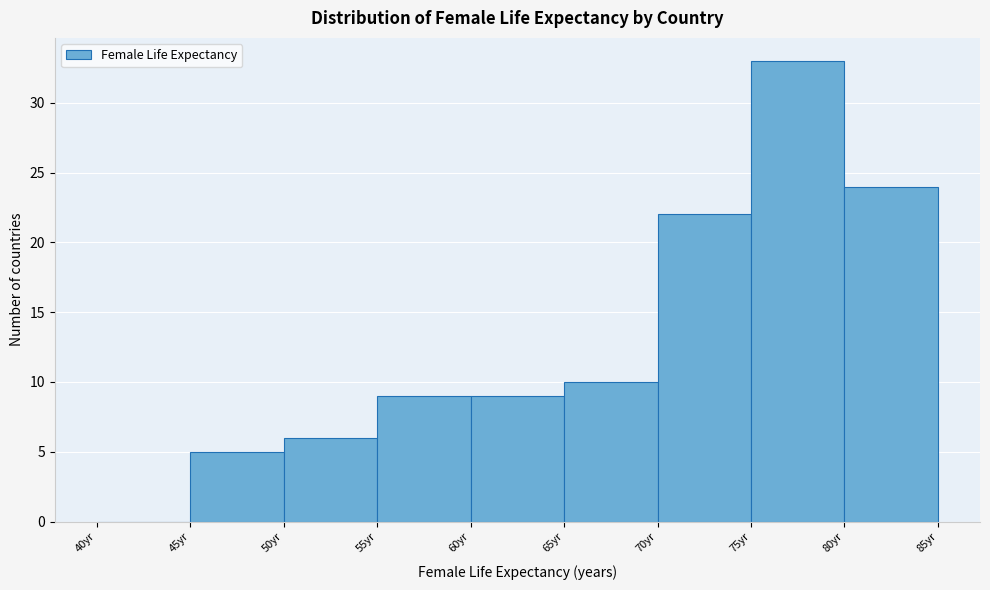

Reading left to right, transcribe this chart: for each bar, give the range it covers on the x-axis and its height. The values are not printed on the chart, so give them approximately, as read against the axis.

40 to 45: 0
45 to 50: 5
50 to 55: 6
55 to 60: 9
60 to 65: 9
65 to 70: 10
70 to 75: 22
75 to 80: 33
80 to 85: 24